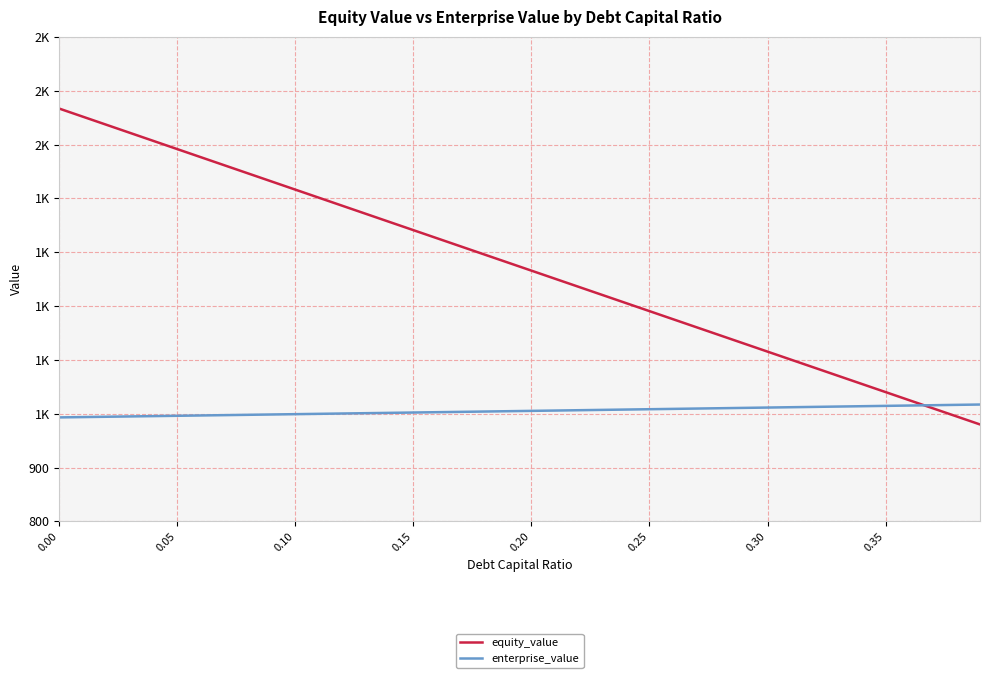

What are all the series names shown in the legend?

equity_value, enterprise_value